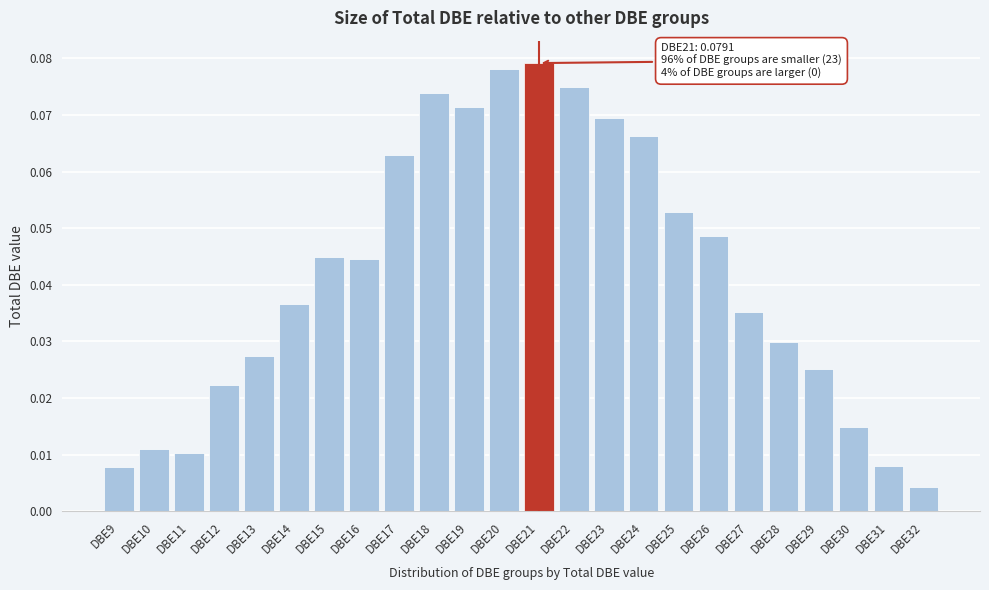

Between DBE10 and DBE25, which is larger?

DBE25